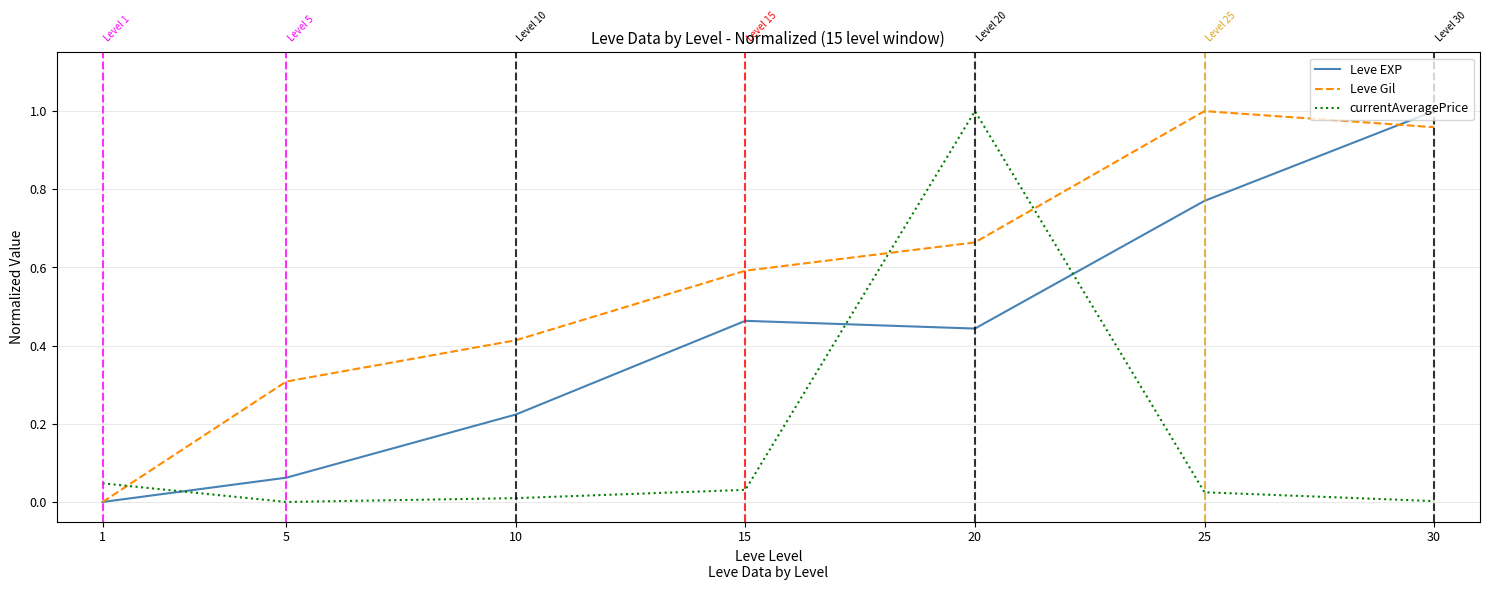

What are all the series names shown in the legend?

Leve EXP, Leve Gil, currentAveragePrice